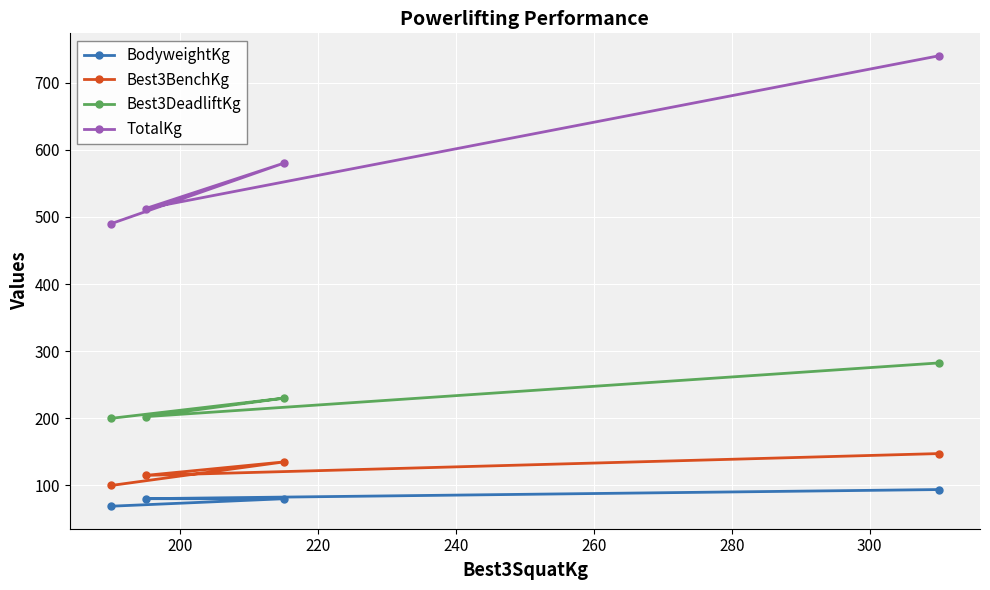

What is the value of the Best3DeadliftKg point at the 4th from the left?

282.5